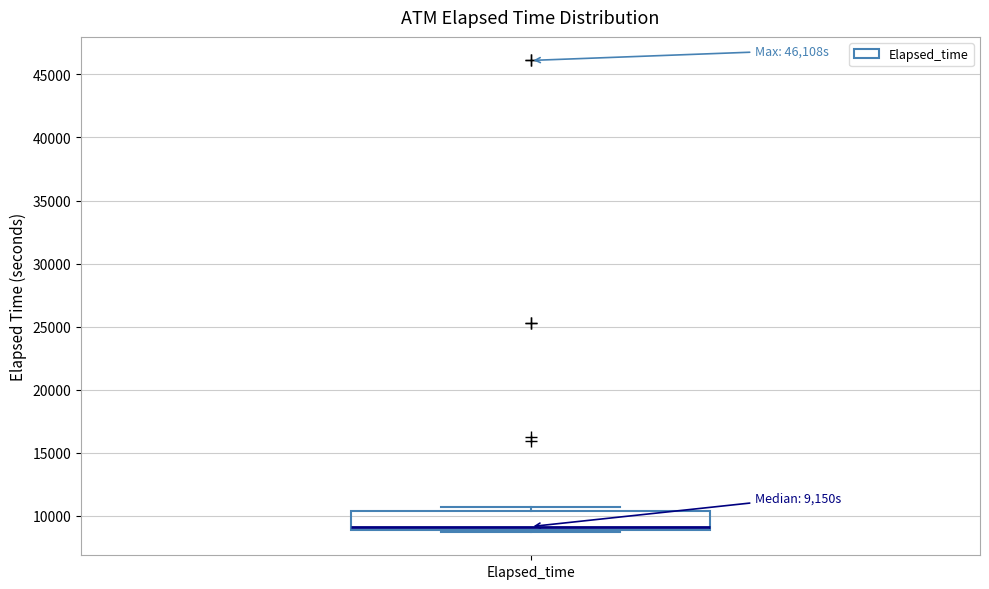

Transcribe this box plot: give where the median line is, the range the box spans, and where the two whiskers end, as read against the y-axis. The values are not printed on the chart, so give them approximately, as read against the axis.

median 9000 (just above the box's lower edge), box 9000 to 10500, whiskers 8500 to 10500 (just above the box's upper edge)